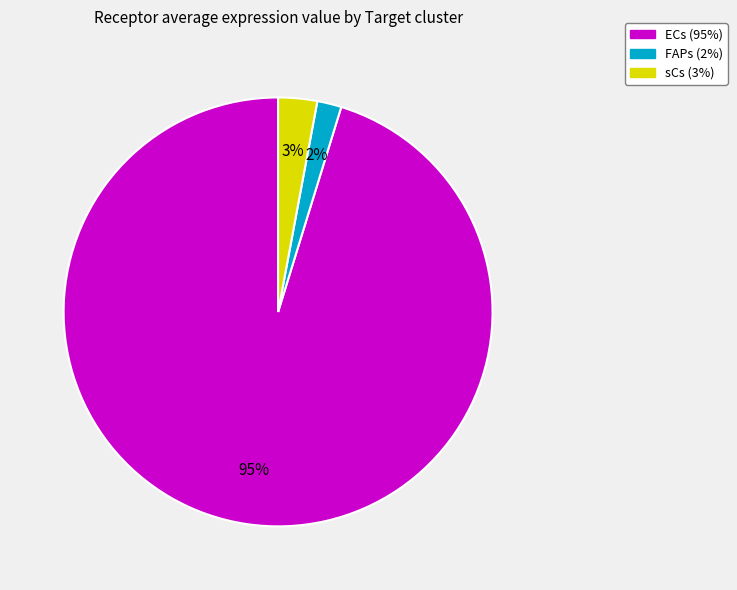

What is the majority slice?

ECs